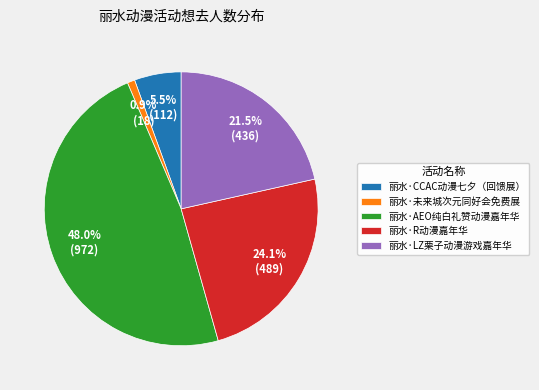

Combined, what portion of the pie is 丽水·CCAC动漫七夕（回馈展） and 丽水·LZ栗子动漫游戏嘉年华?

27.0%